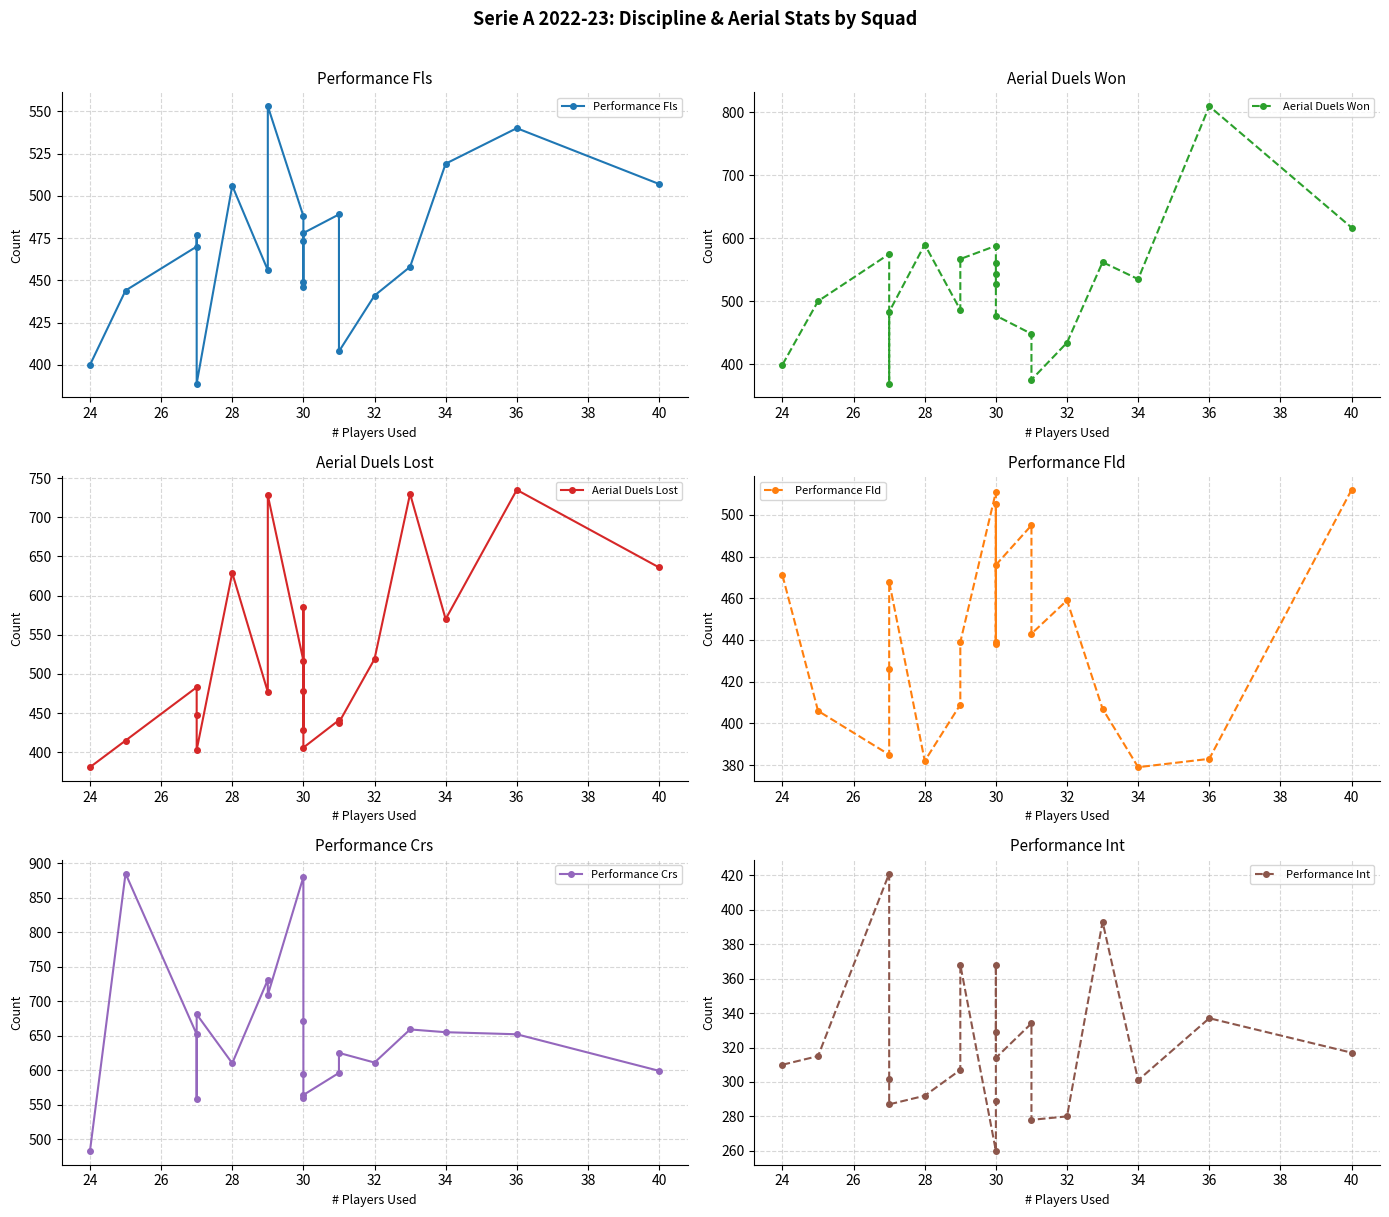

What is the maximum value shown in the chart?

885